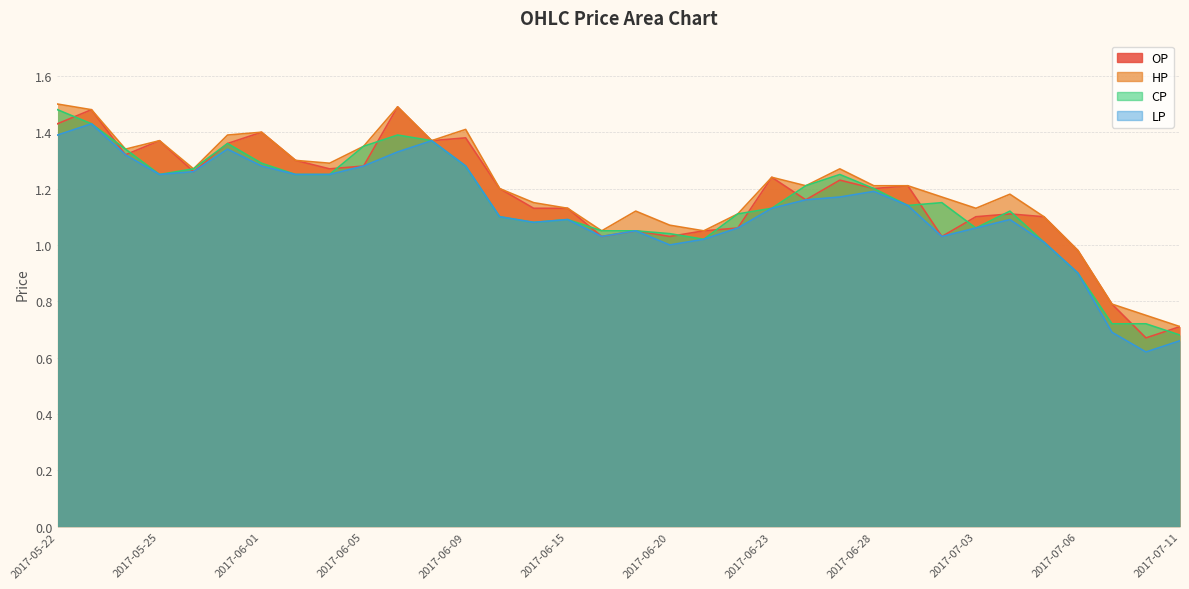

Reading left to right, what are all the values shown in this chart?

OP: 1.4	1.5	1.3	1.4	1.3	1.4	1.4	1.3	1.3	1.3	1.5	1.4	1.4	1.2	1.1	1.1	1.0	1.1	1.0	1.1	1.1	1.2	1.2	1.2	1.2	1.2	1.0	1.1	1.1	1.1	1.0	0.8	0.7	0.7
HP: 1.5	1.5	1.3	1.4	1.3	1.4	1.4	1.3	1.3	1.4	1.5	1.4	1.4	1.2	1.1	1.1	1.1	1.1	1.1	1.1	1.1	1.2	1.2	1.3	1.2	1.2	1.2	1.1	1.2	1.1	1.0	0.8	0.8	0.7
CP: 1.5	1.4	1.3	1.2	1.3	1.4	1.3	1.2	1.2	1.4	1.4	1.4	1.3	1.1	1.1	1.1	1.1	1.1	1.0	1.0	1.1	1.1	1.2	1.2	1.2	1.1	1.1	1.1	1.1	1.0	0.9	0.7	0.7	0.7
LP: 1.4	1.4	1.3	1.2	1.3	1.3	1.3	1.2	1.2	1.3	1.3	1.4	1.3	1.1	1.1	1.1	1.0	1.1	1.0	1.0	1.1	1.1	1.2	1.2	1.2	1.1	1.0	1.1	1.1	1.0	0.9	0.7	0.6	0.7